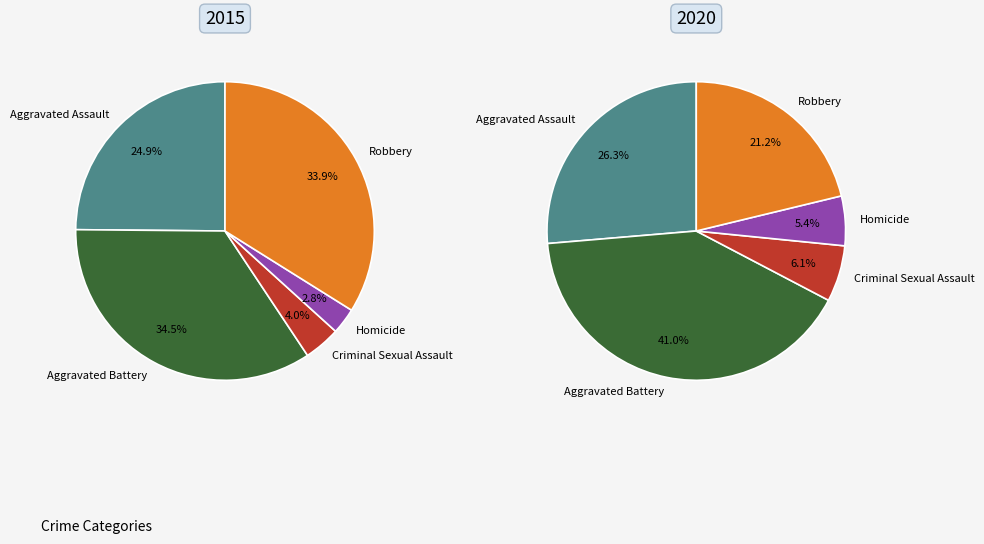

Do Aggravated Battery and Criminal Sexual Assault together represent more than half of the pie?

No